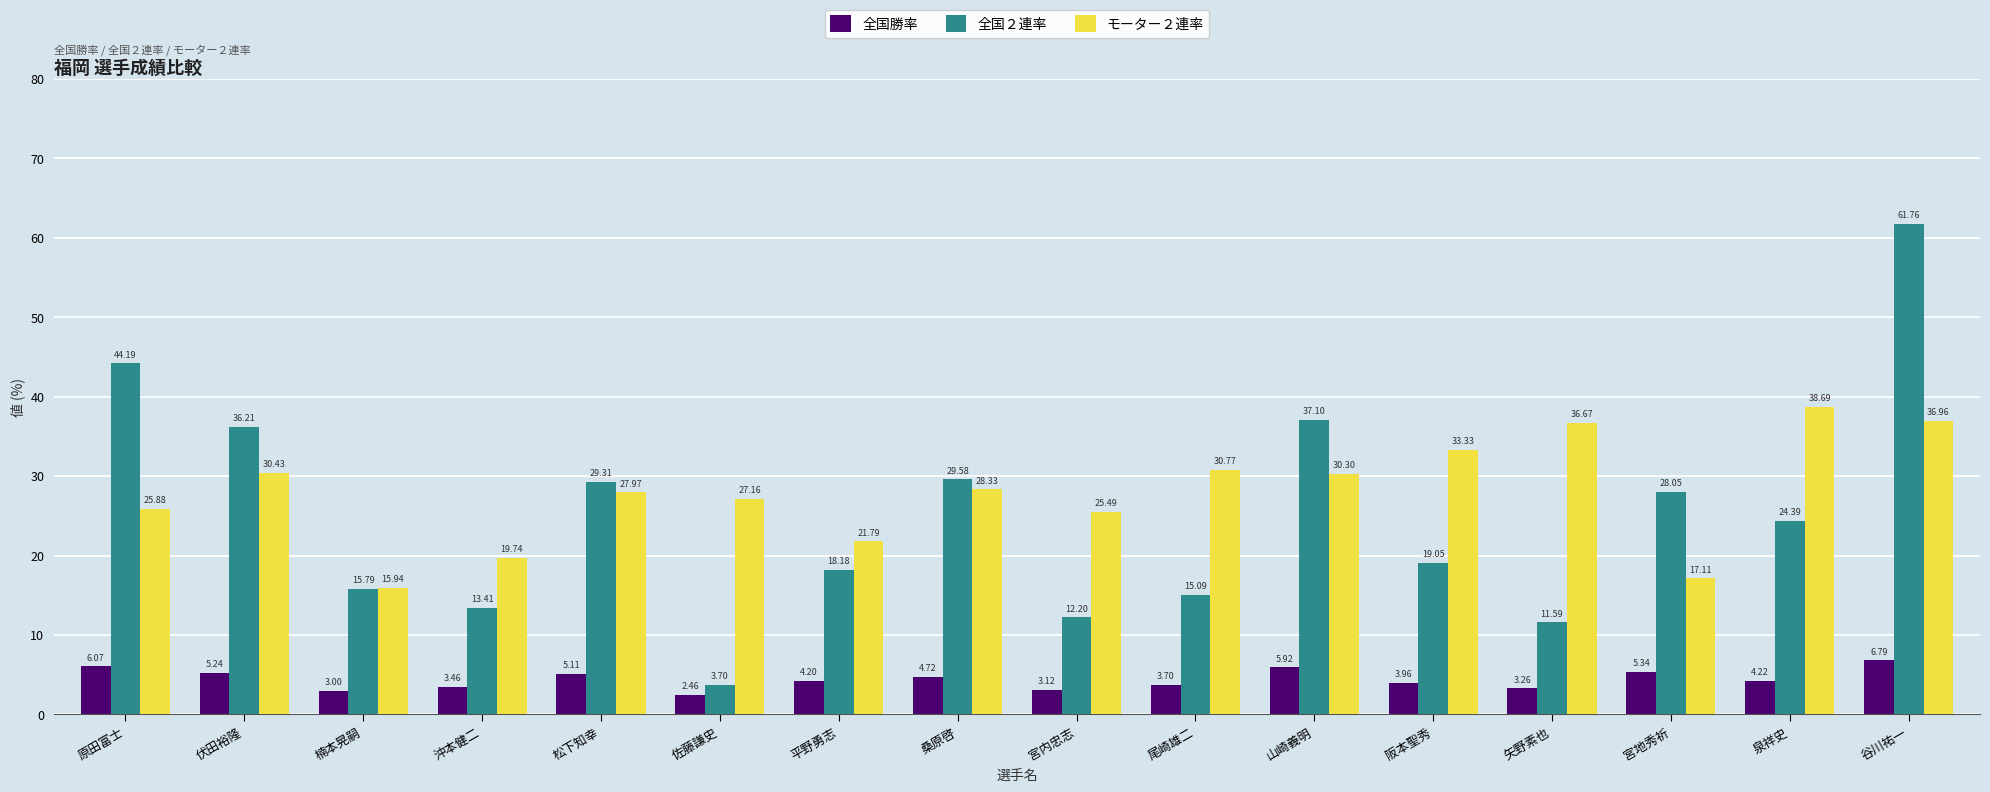

What is the label of the 3rd bar from the right?

宮地秀祈